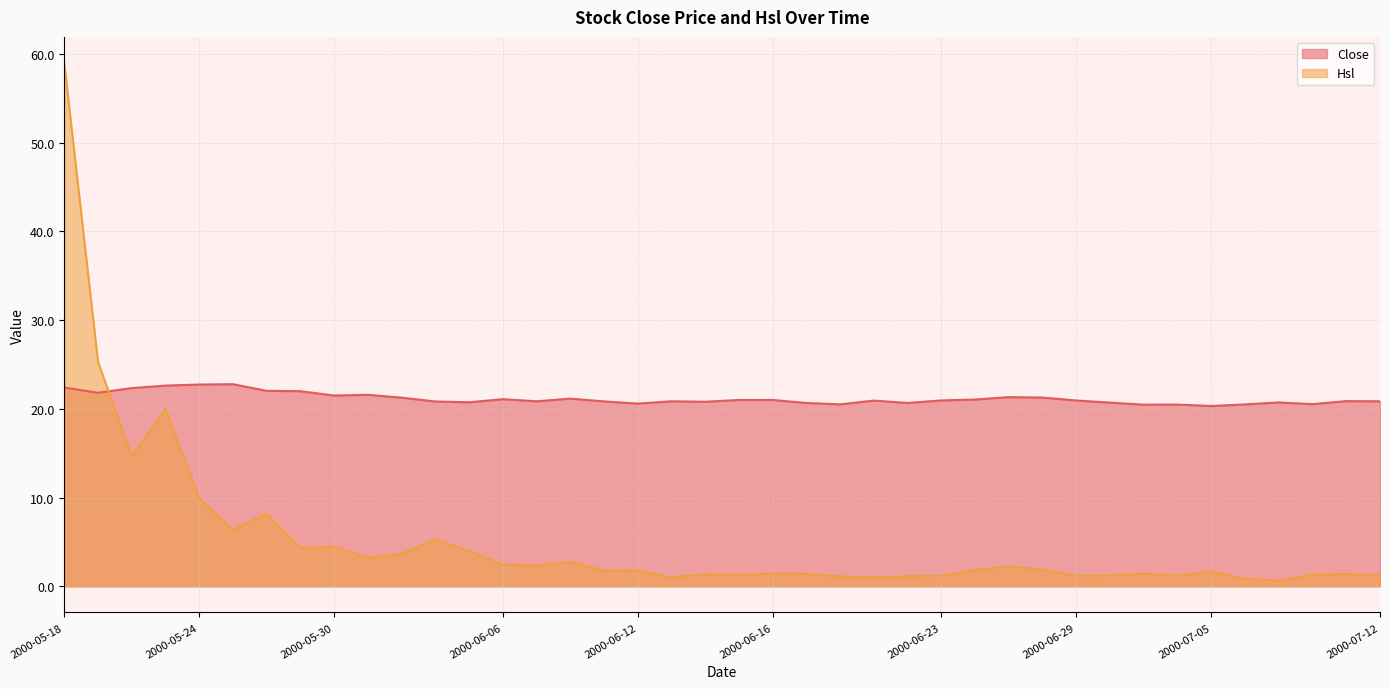

What is the difference between the maximum and minimum values in the Close series?

2.5